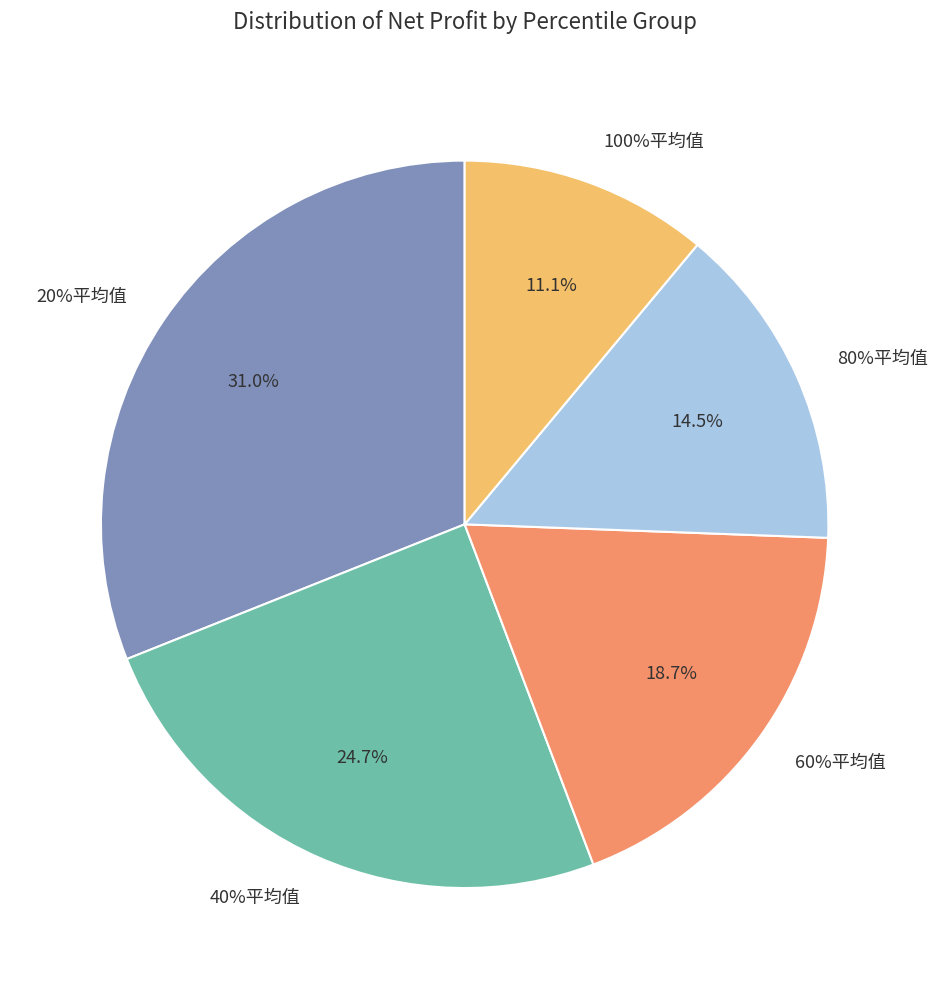

To the nearest percent, what is the difference between the largest and smallest slice percentages?

20%